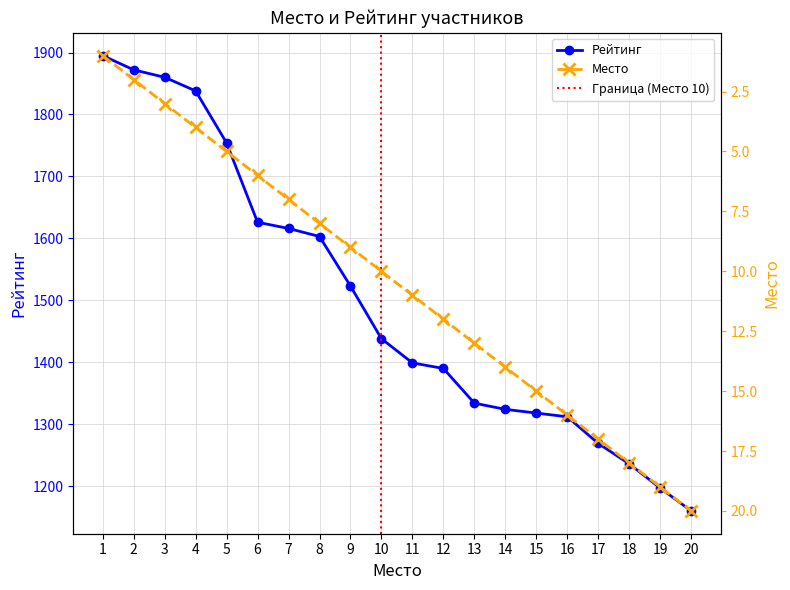

What is the sum of all Рейтинг values?

29964